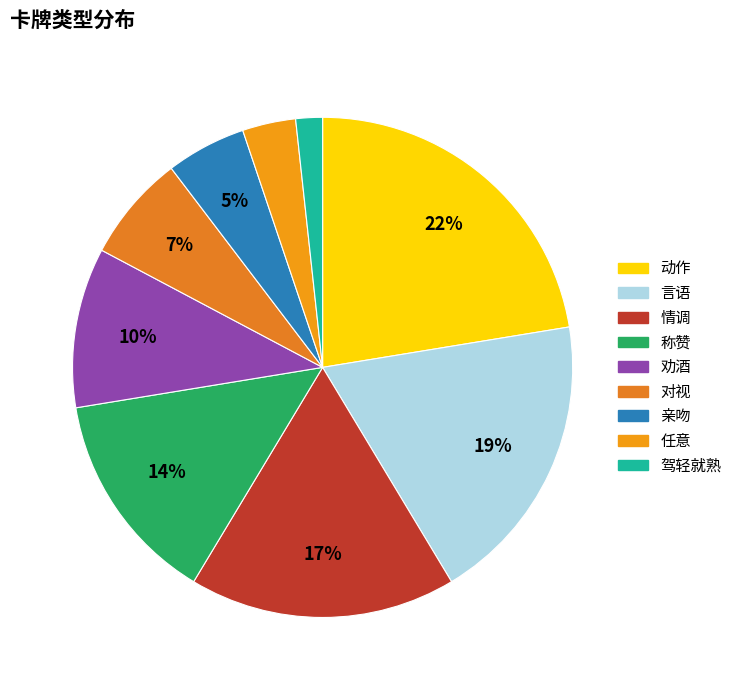

Combined, do 动作 and 亲吻 account for over 50%?

No